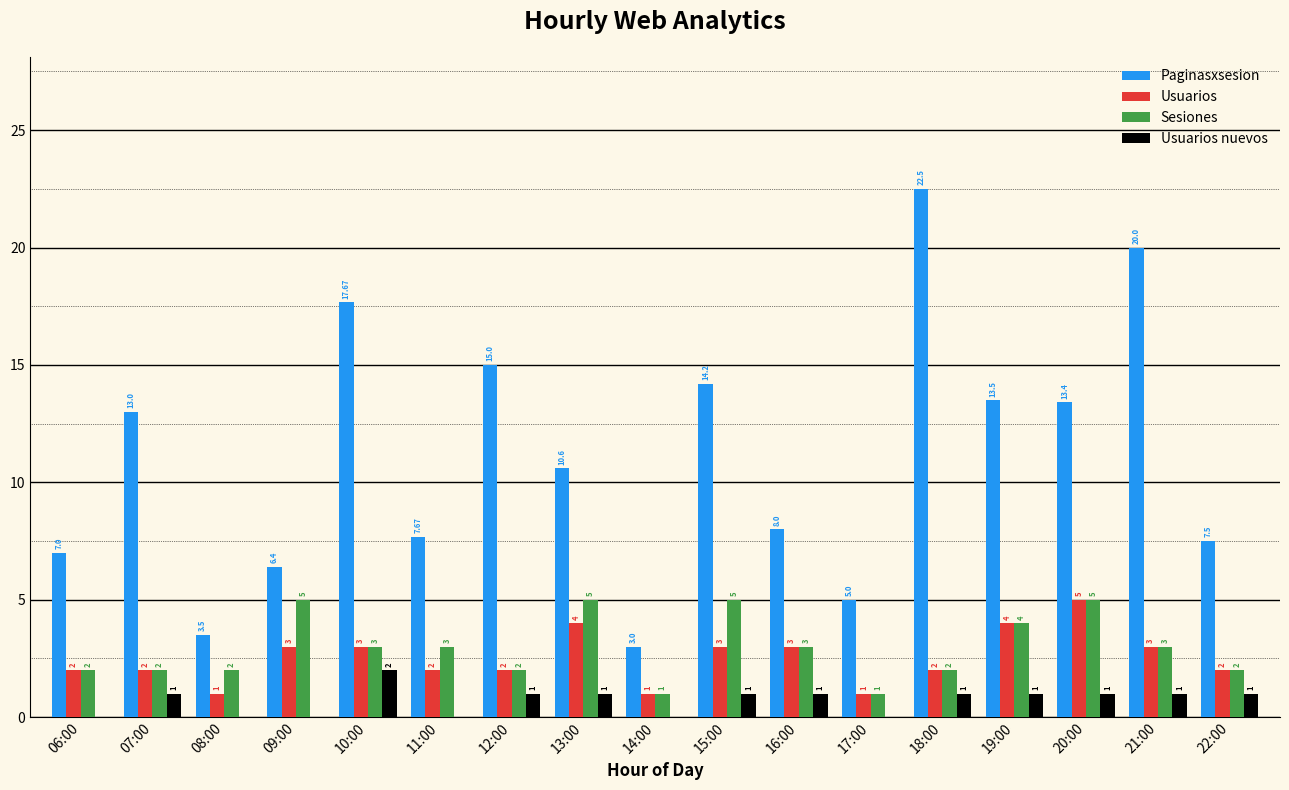

What is the sum of all Sesiones values?

50.0